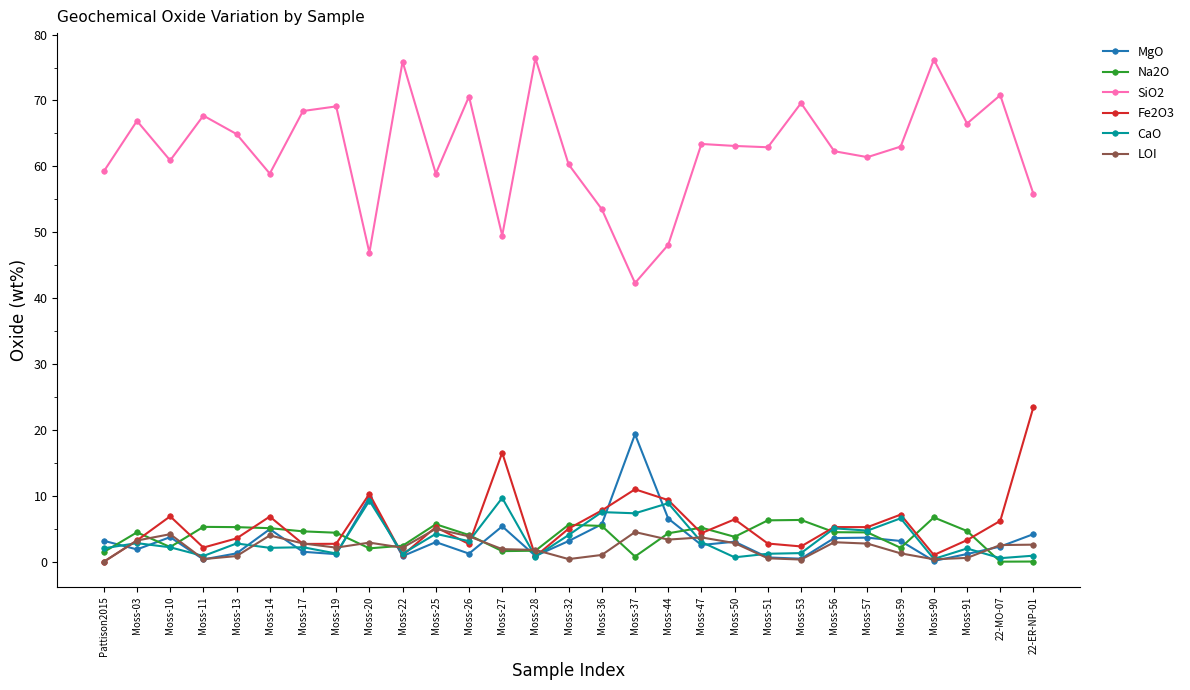

At how many categories does at least one series exceed 58?

23